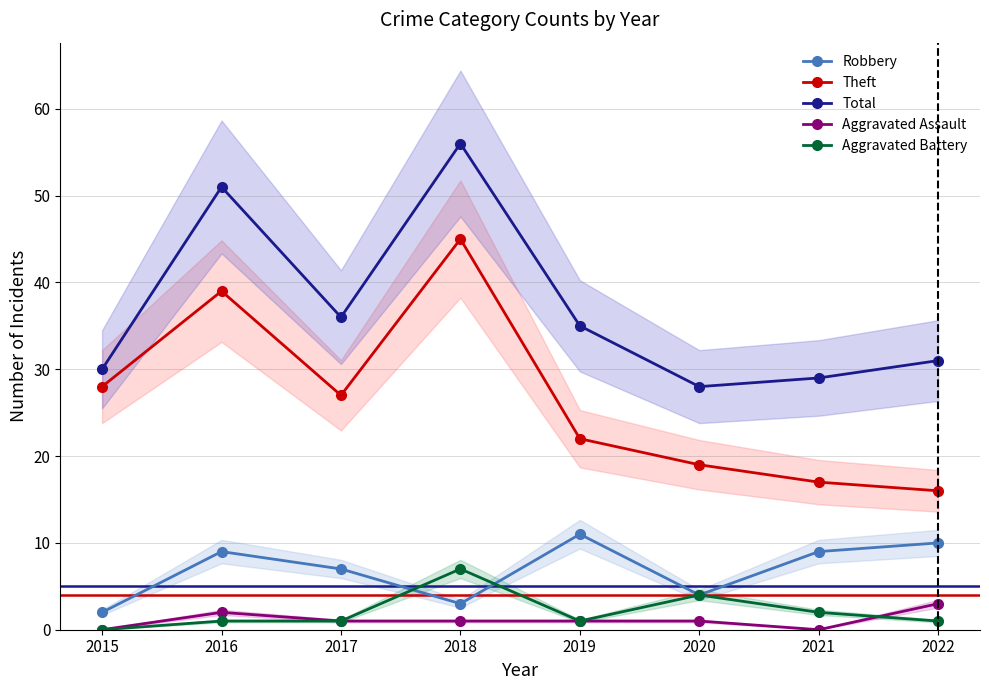

True or false: Theft and Aggravated Battery cross at least once.

False